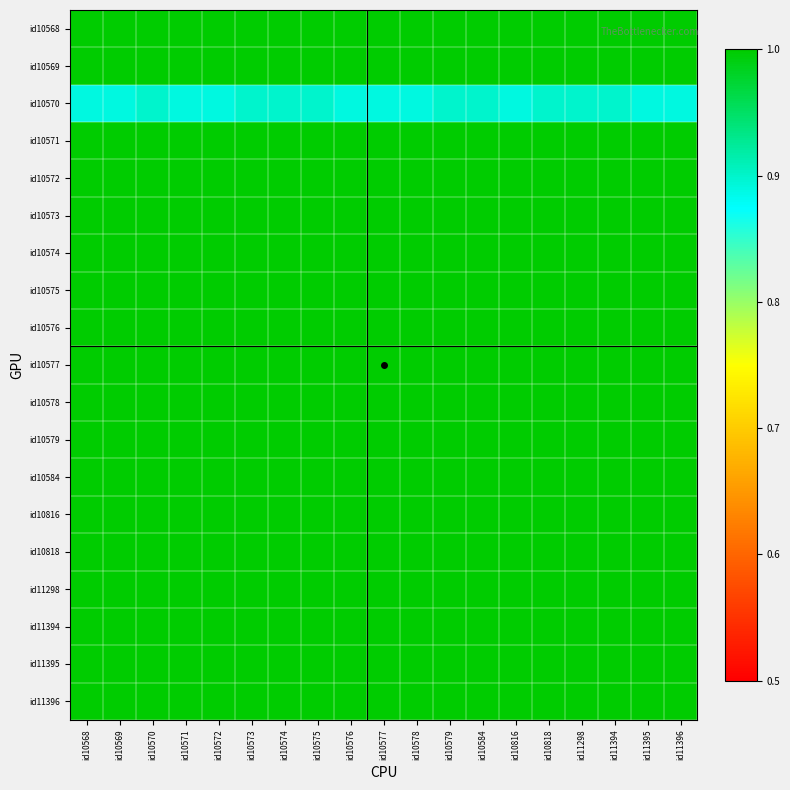

At which category is the sum across all series the highest?

id10570